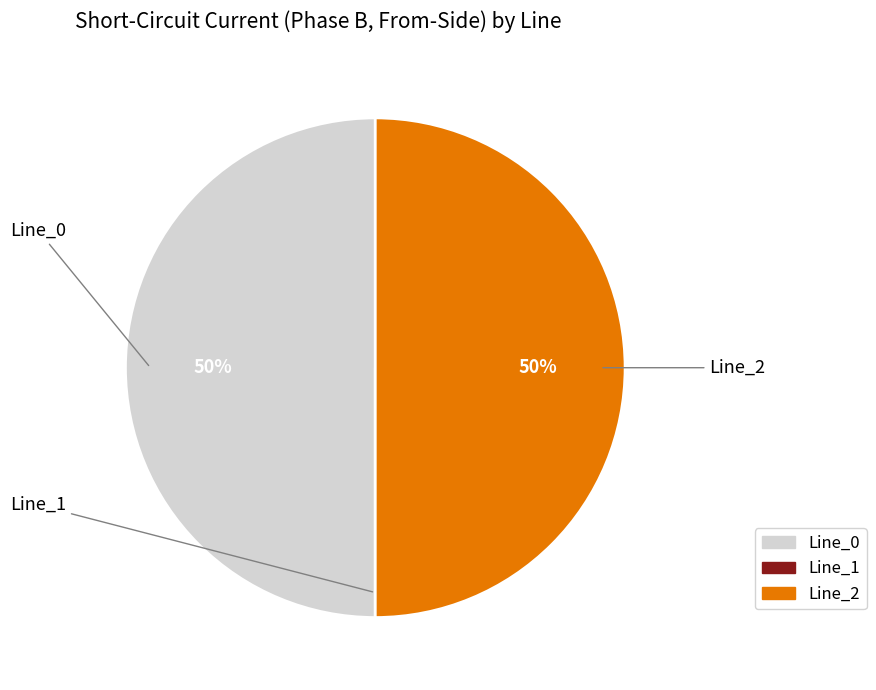

Do Line_0 and Line_2 together represent more than half of the pie?

Yes